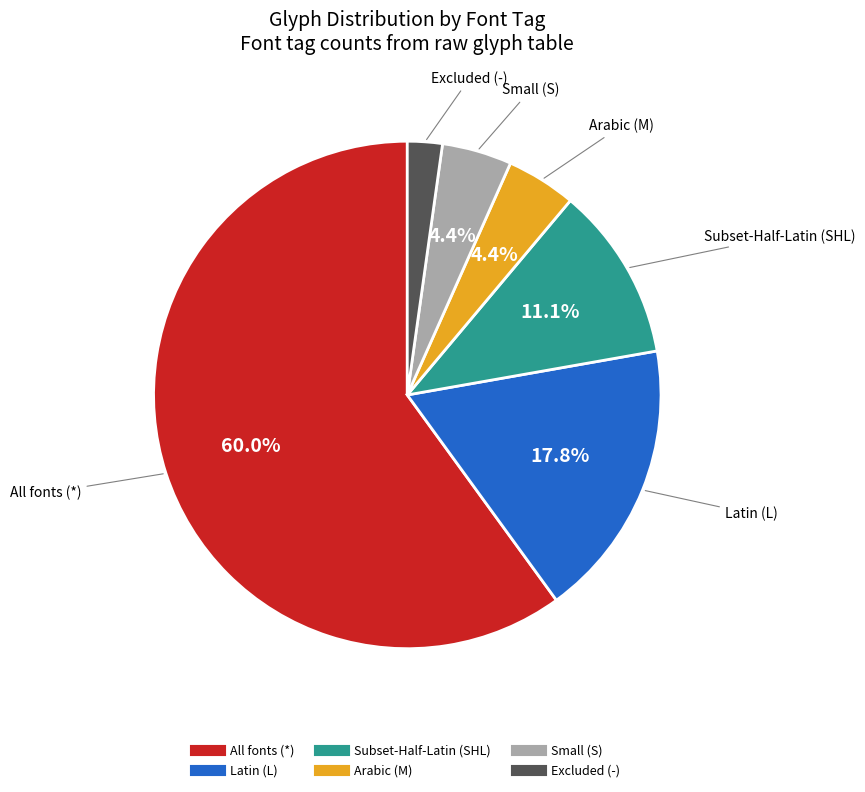

Is there any slice that represents more than half of the pie?

Yes